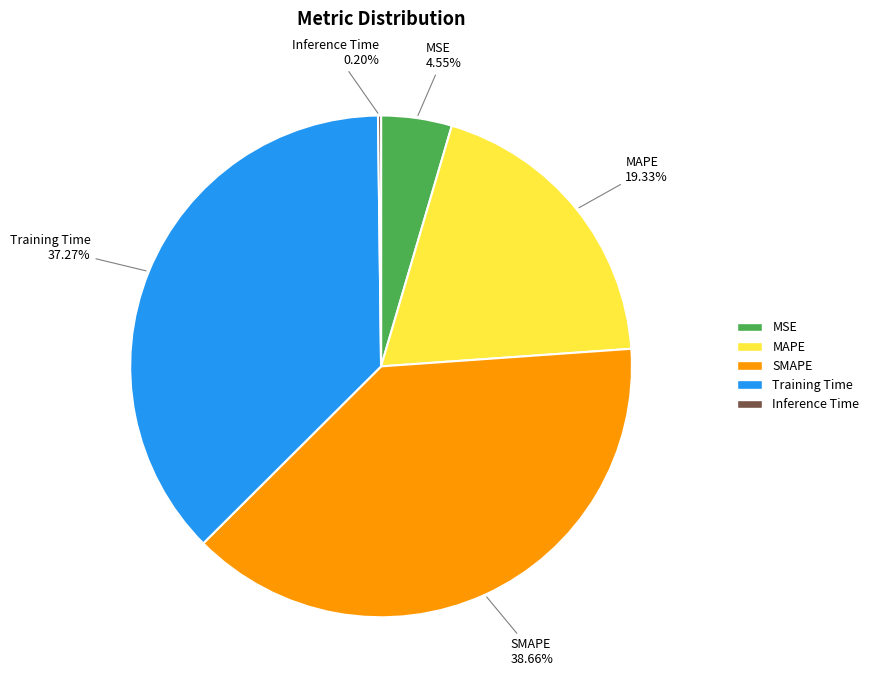

True or false: Training Time accounts for 37% of the total.

True